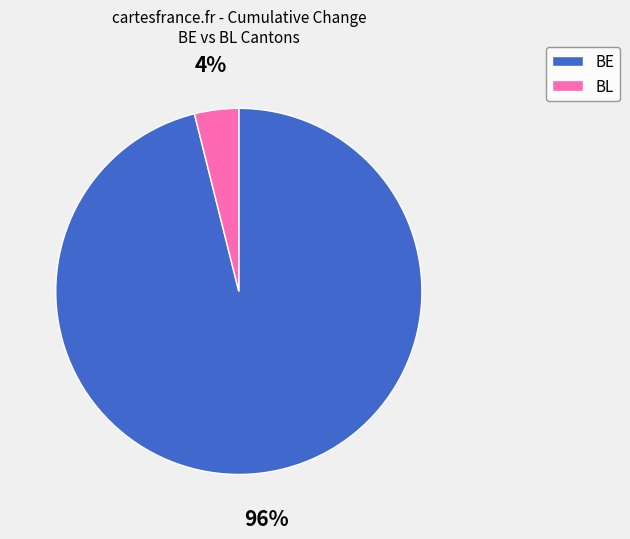

Which slice is the largest?

BE